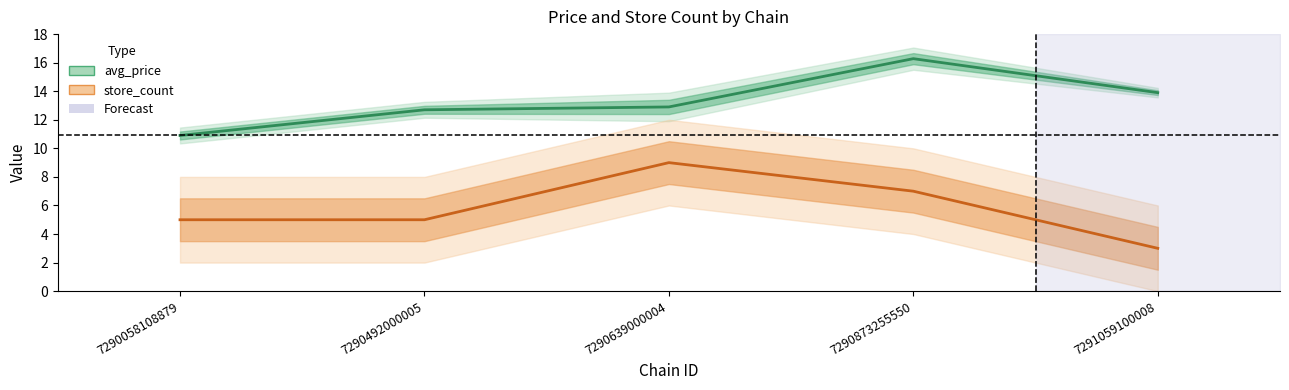

What is the total value across all series at 7290058108879?

15.9